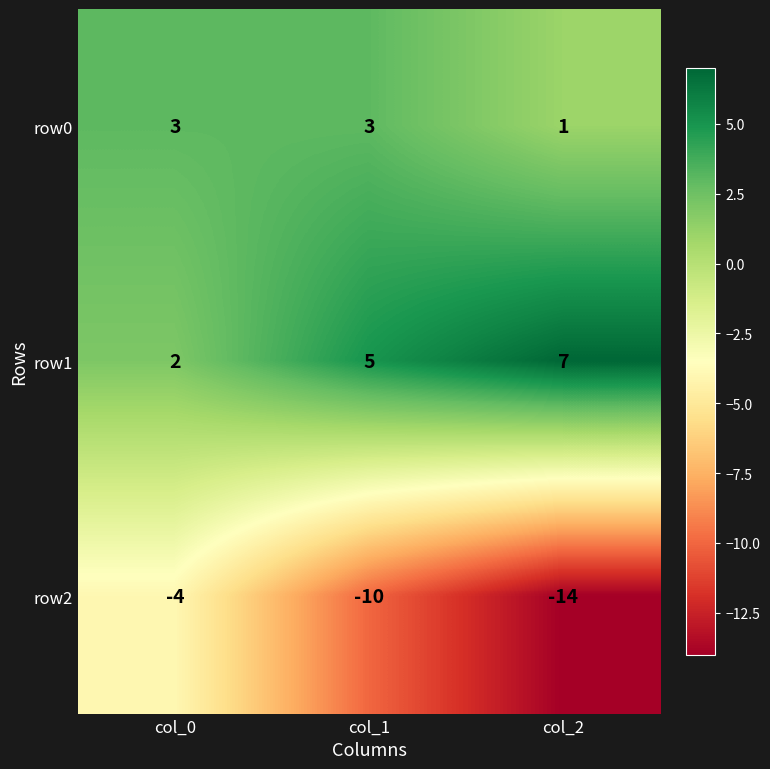

What is the greatest value displayed?

7